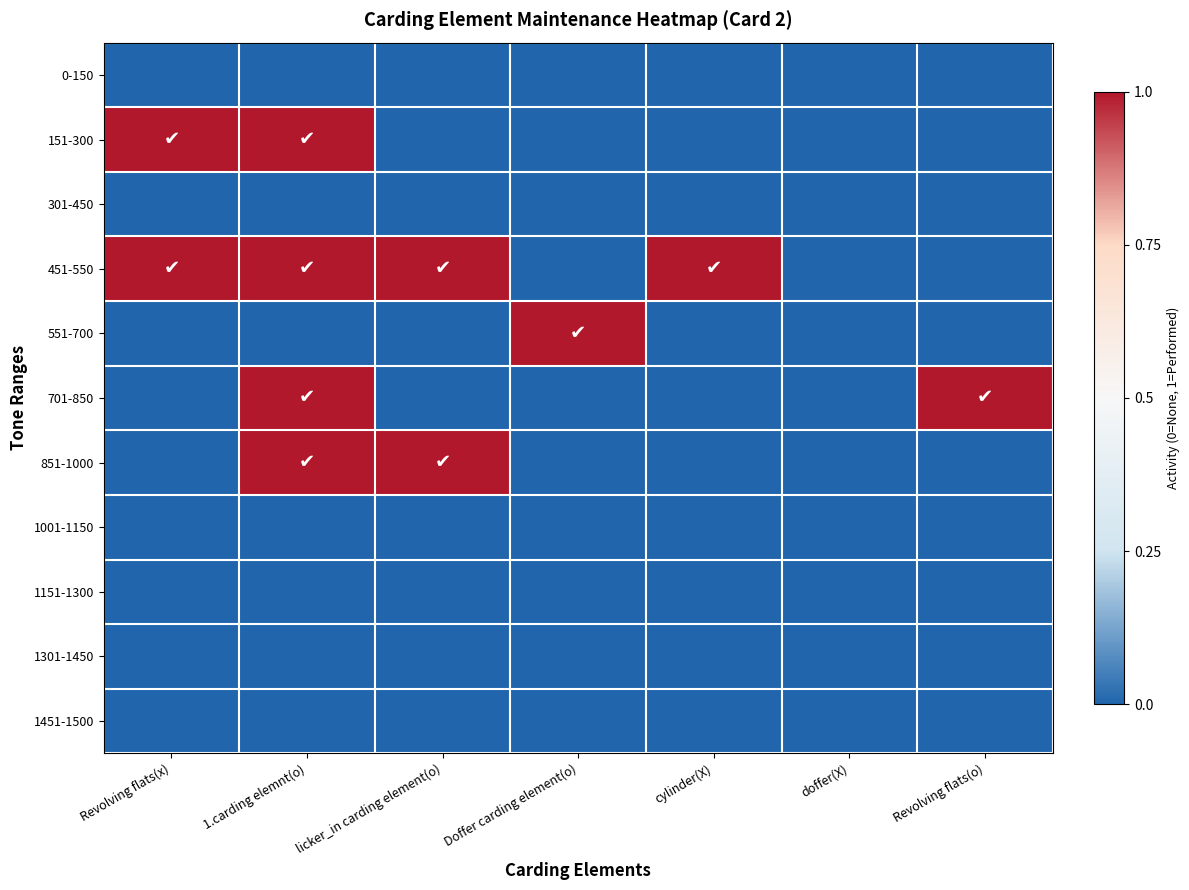

Which series has the largest range (max minus min)?

151-300